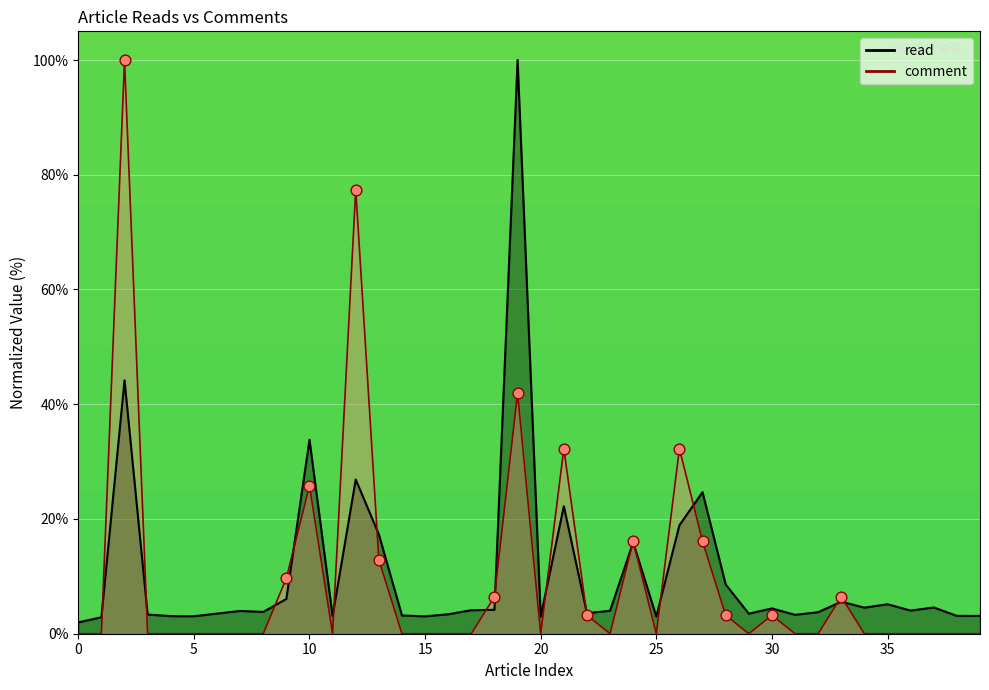

Which series contains the highest Y value?

read